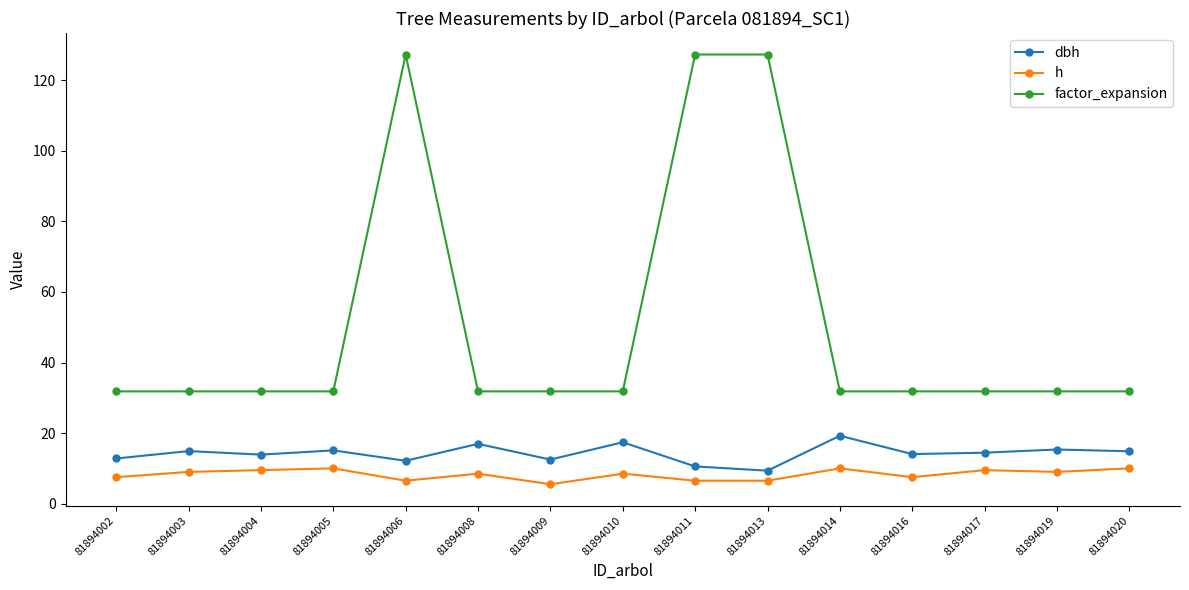

True or false: dbh has a value of 16.9 at 81894011.

False